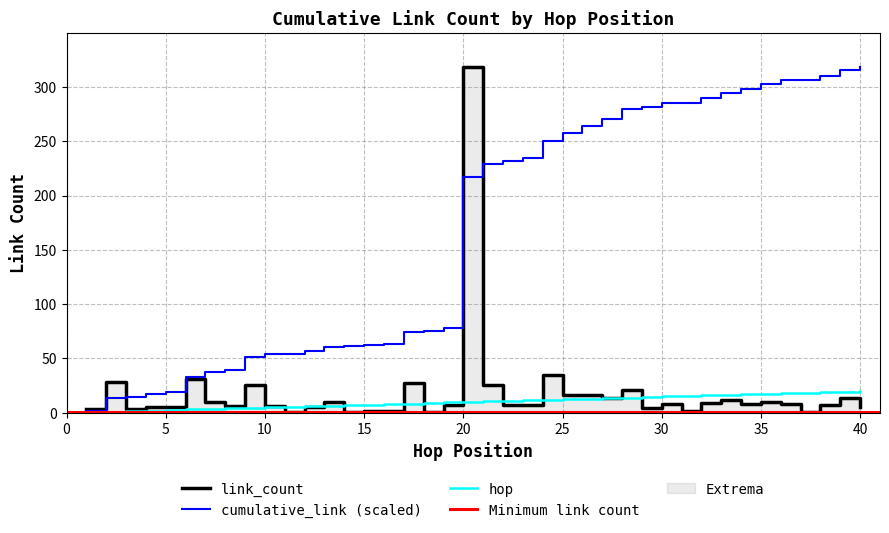

Which category has the lowest value in the link_count series?

11